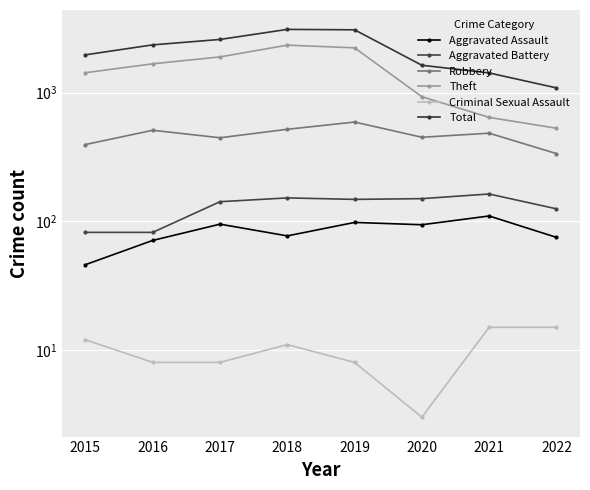

Where is the first local maximum for Aggravated Battery?

2018